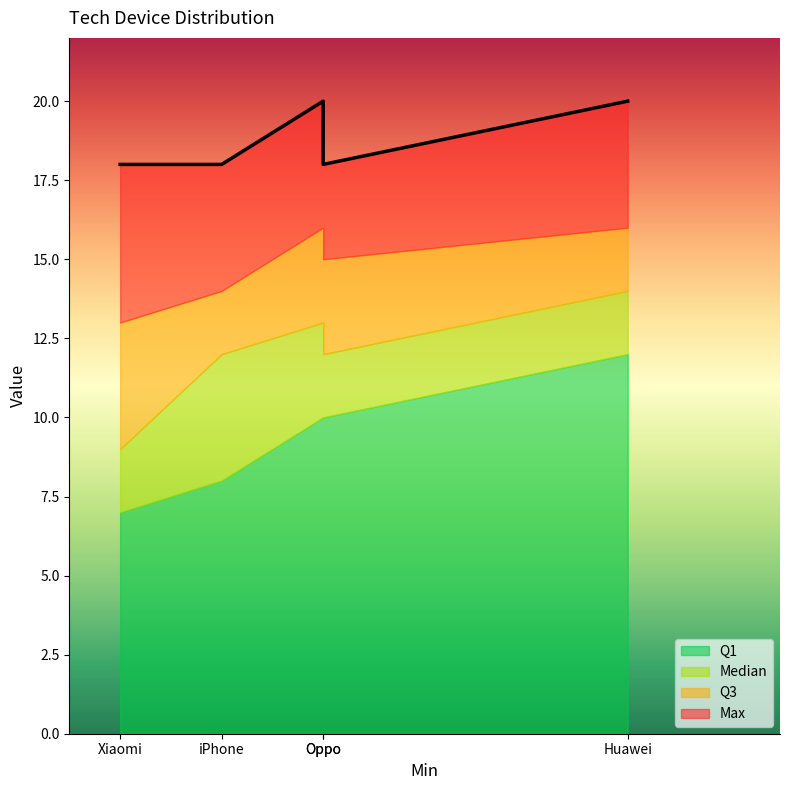

What is the total value across all series at Huawei?

62